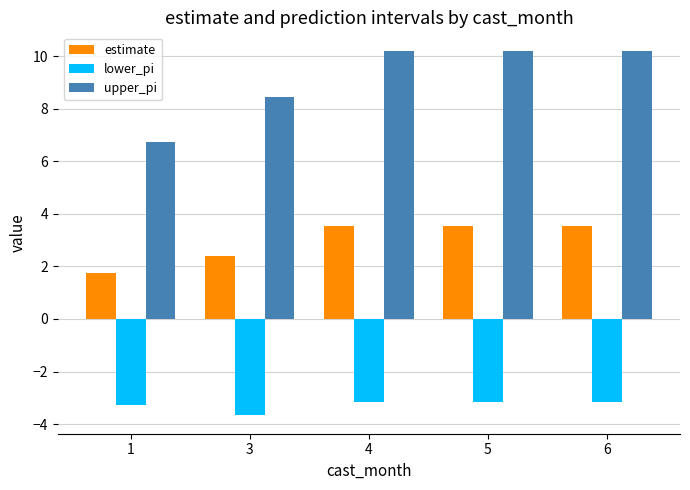

What is the sum of all estimate values?

14.7